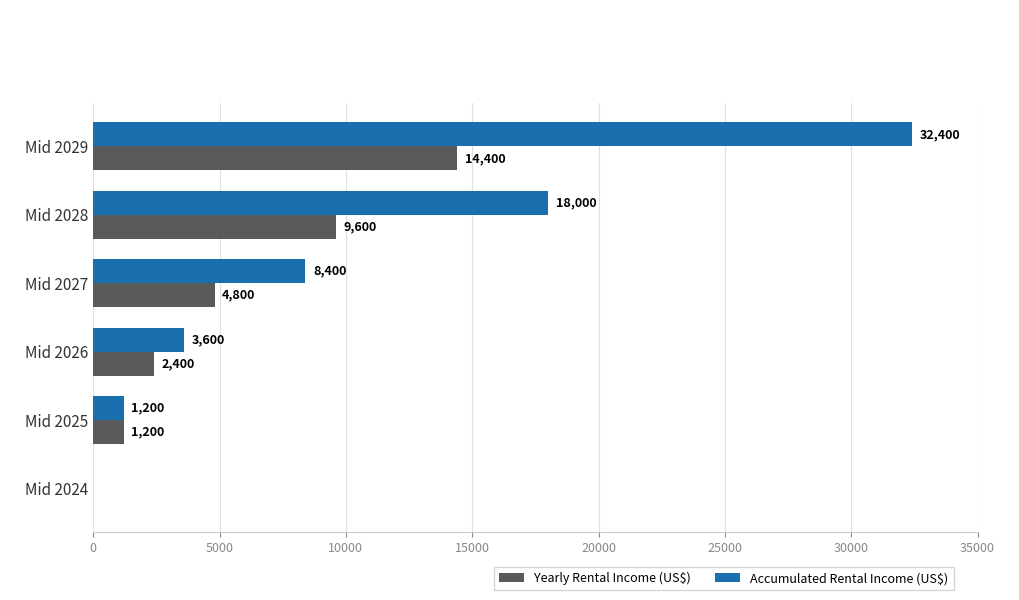

What is the maximum value for Yearly Rental Income (US$)?

14400